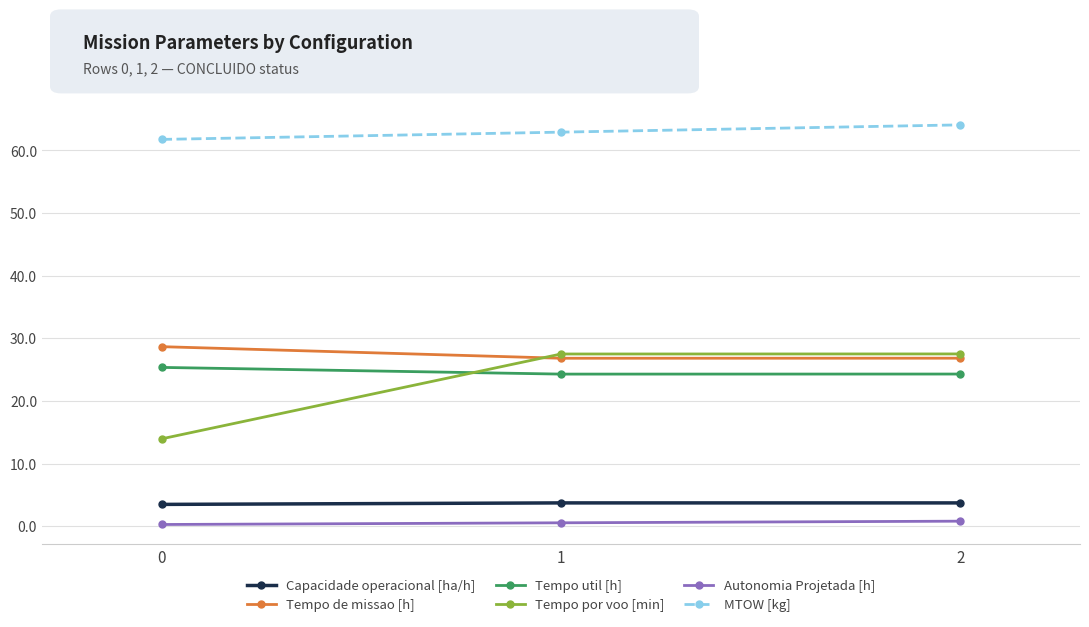

What is the difference between the maximum and minimum values in the Tempo util [h] series?

1.1